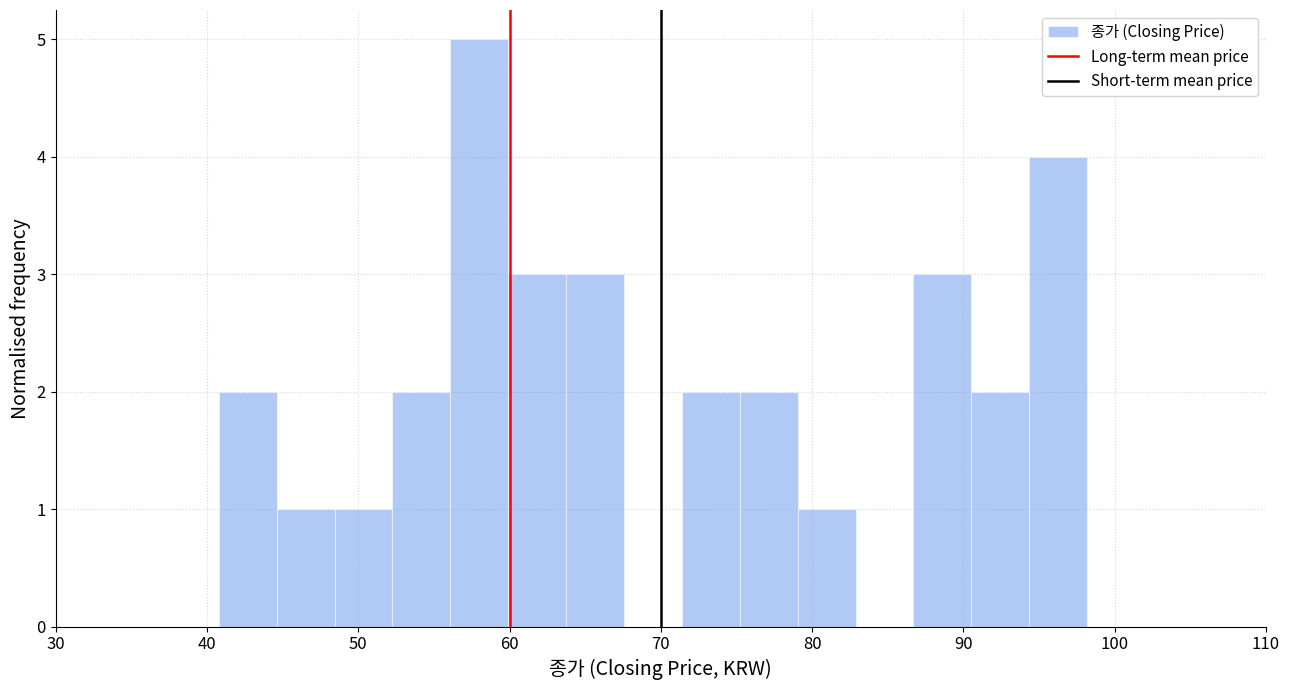

Read against the x-axis, roughly where is the centre of the tallest bar?

58